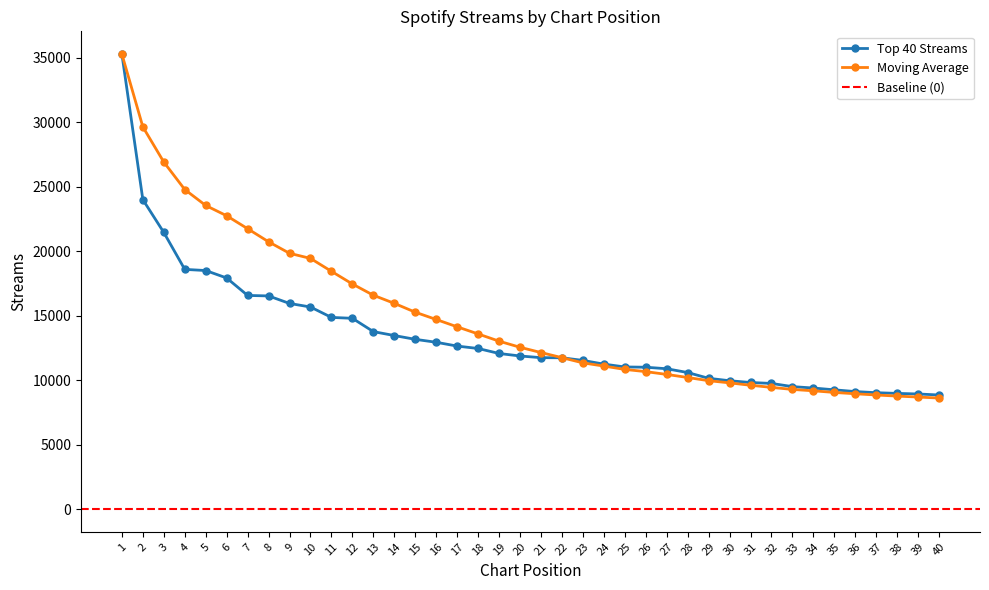

The value of Moving Average at 37 is 14300. True or false?

False